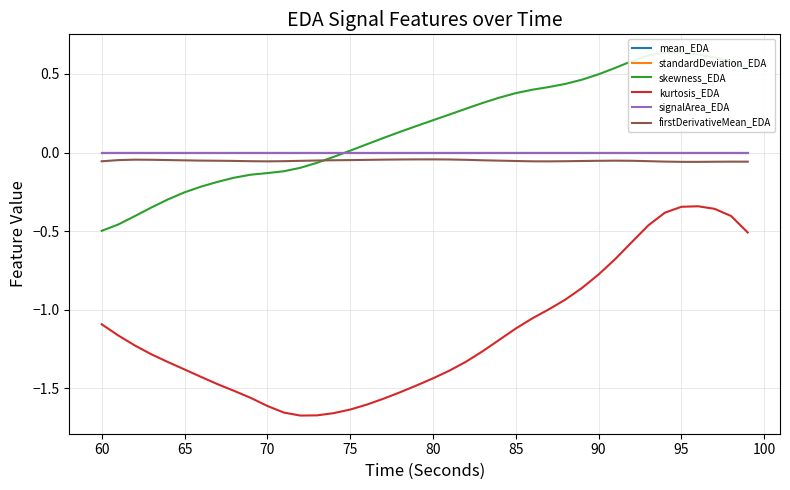

Which series has the widest spread of values?

kurtosis_EDA